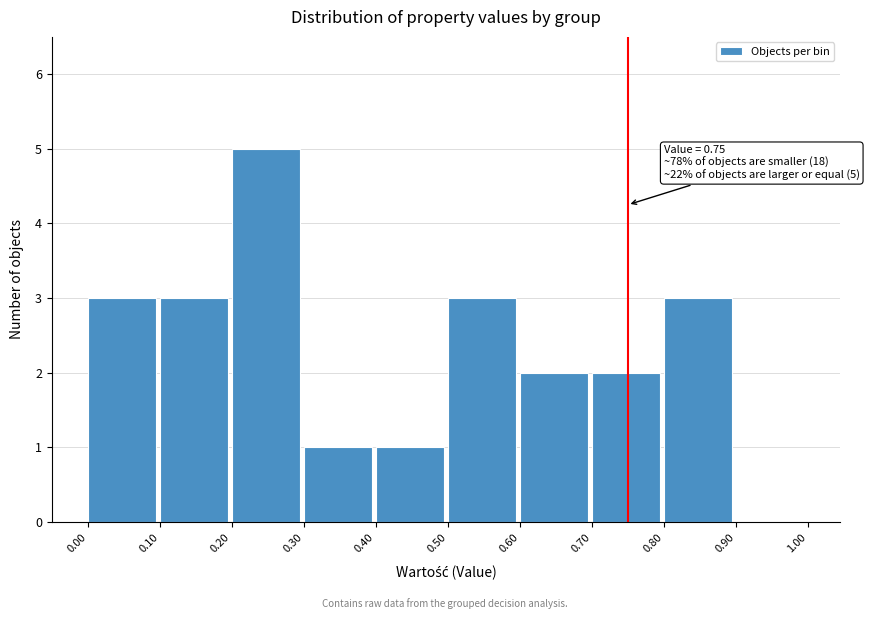

Over which range of the x-axis is the bar tallest?

0.20 to 0.30